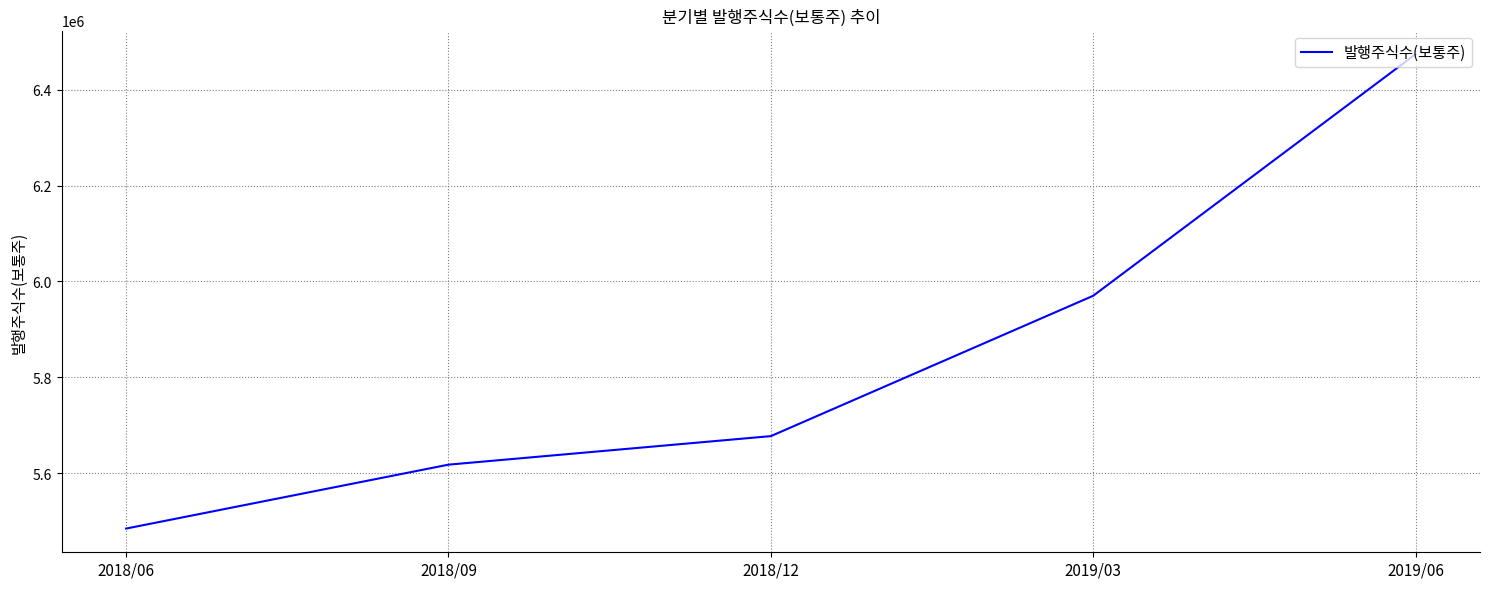

True or false: the data has more than 0 interior local peaks.

False